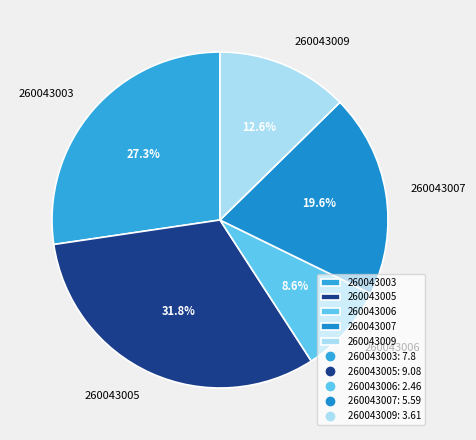

Is there a majority slice in this chart?

No